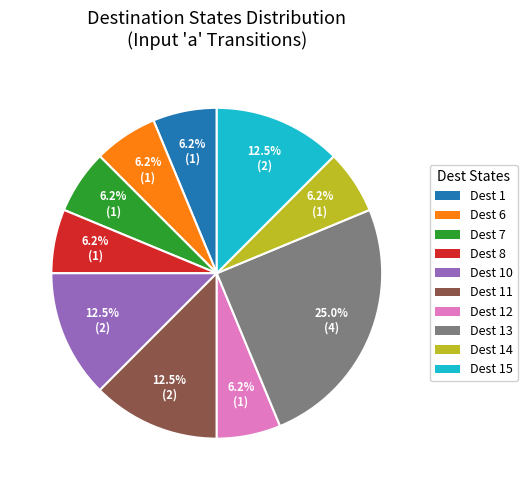

Which category has the biggest portion of the pie?

Dest 13